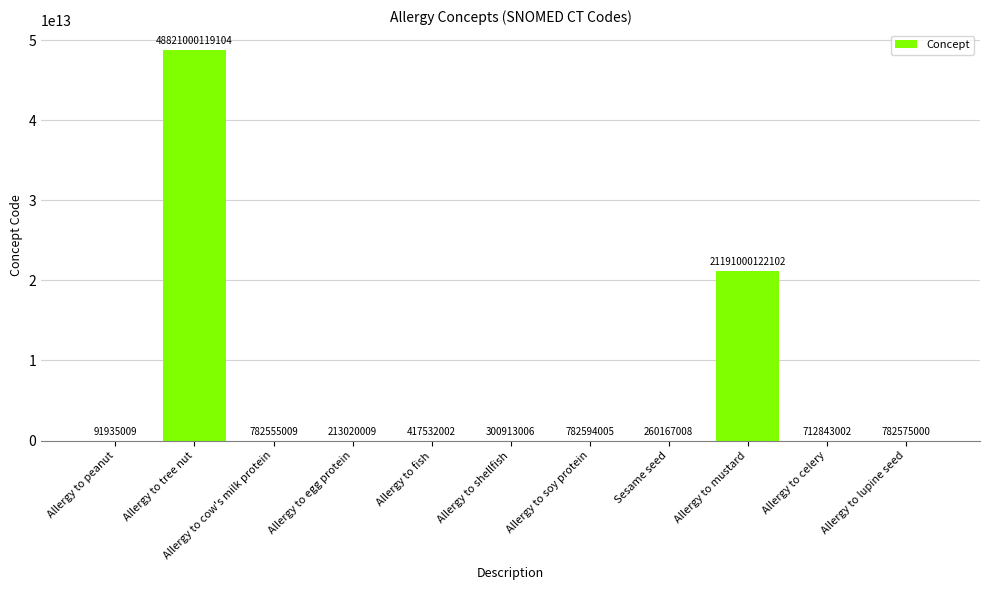

Are the bars horizontal?

No